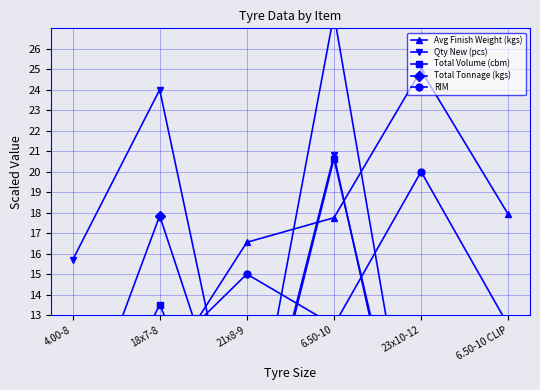

Between 6.50-10 CLIP and 18x7-8, which is larger?

6.50-10 CLIP